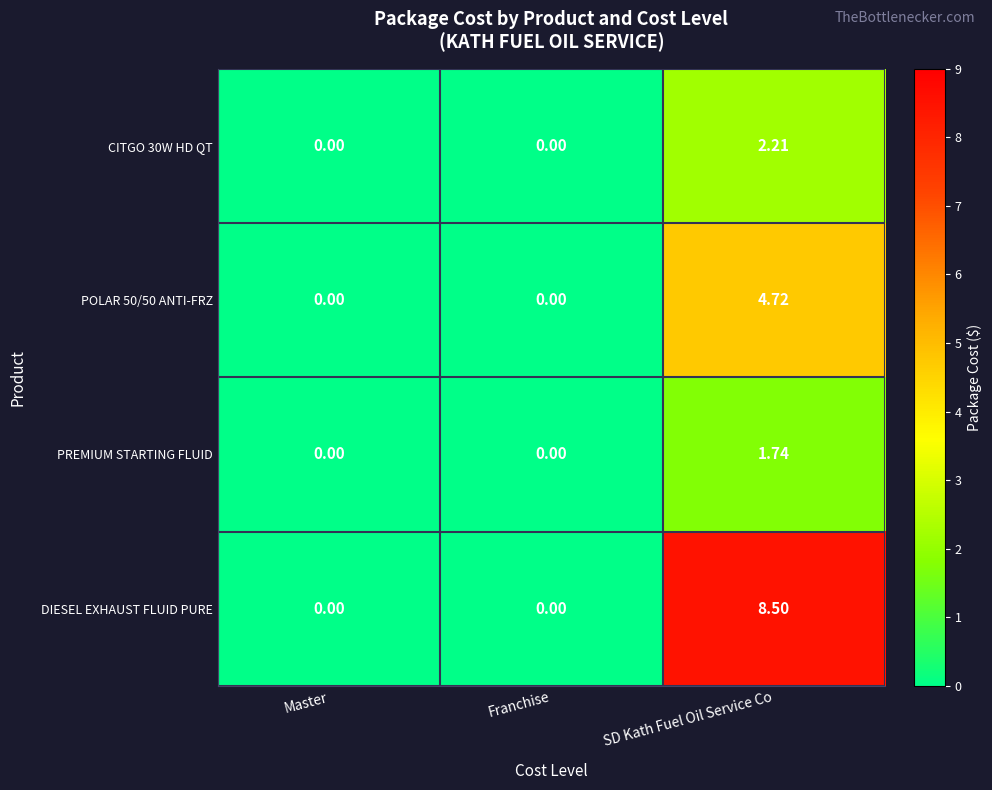

Which series has the largest total across all categories?

DIESEL EXHAUST FLUID PURE